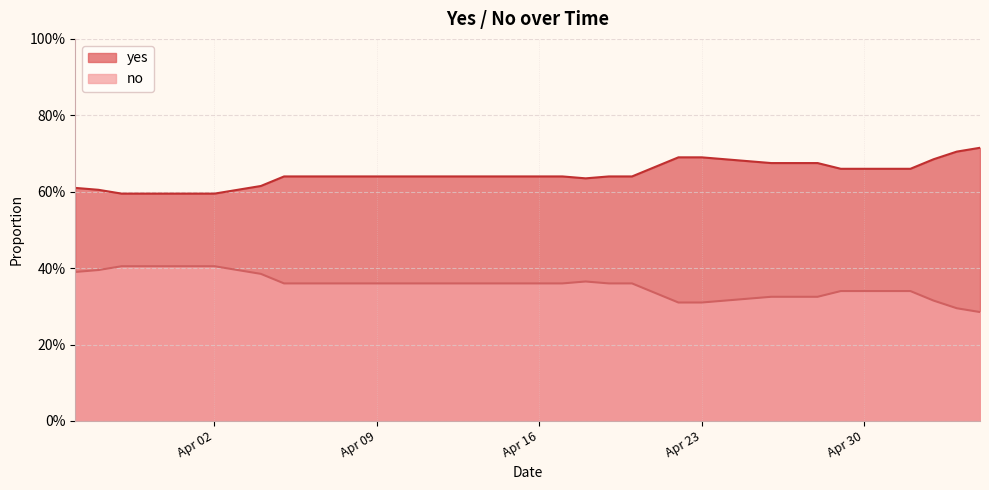

What are all the series names shown in the legend?

yes, no